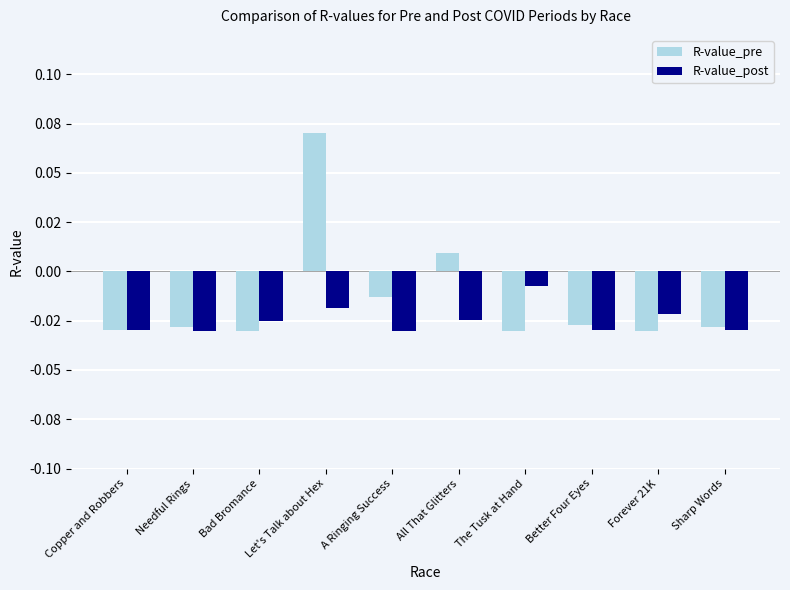

Reading left to right, what are all the values shown in this chart?

R-value_pre: Copper and Robbers=-0.0	Needful Rings=-0.0	Bad Bromance=-0.0	Let's Talk about Hex=0.1	A Ringing Success=-0.0	All That Glitters=0.0	The Tusk at Hand=-0.0	Better Four Eyes=-0.0	Forever 21K=-0.0	Sharp Words=-0.0
R-value_post: Copper and Robbers=-0.0	Needful Rings=-0.0	Bad Bromance=-0.0	Let's Talk about Hex=-0.0	A Ringing Success=-0.0	All That Glitters=-0.0	The Tusk at Hand=-0.0	Better Four Eyes=-0.0	Forever 21K=-0.0	Sharp Words=-0.0